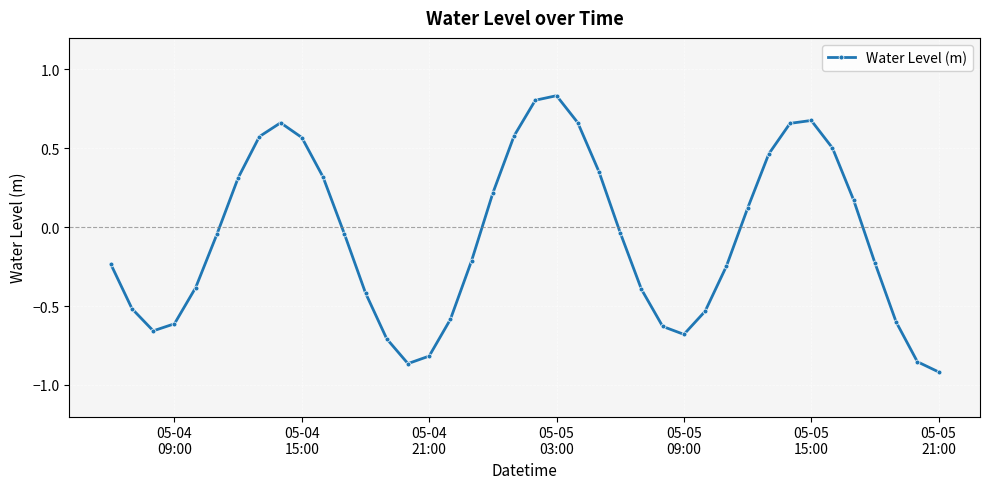

What is the average value?

-0.1